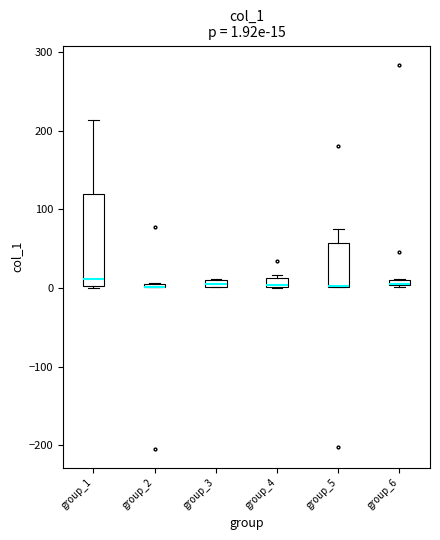

Which box is the tallest, from its lower edge to its upper edge?

group_1